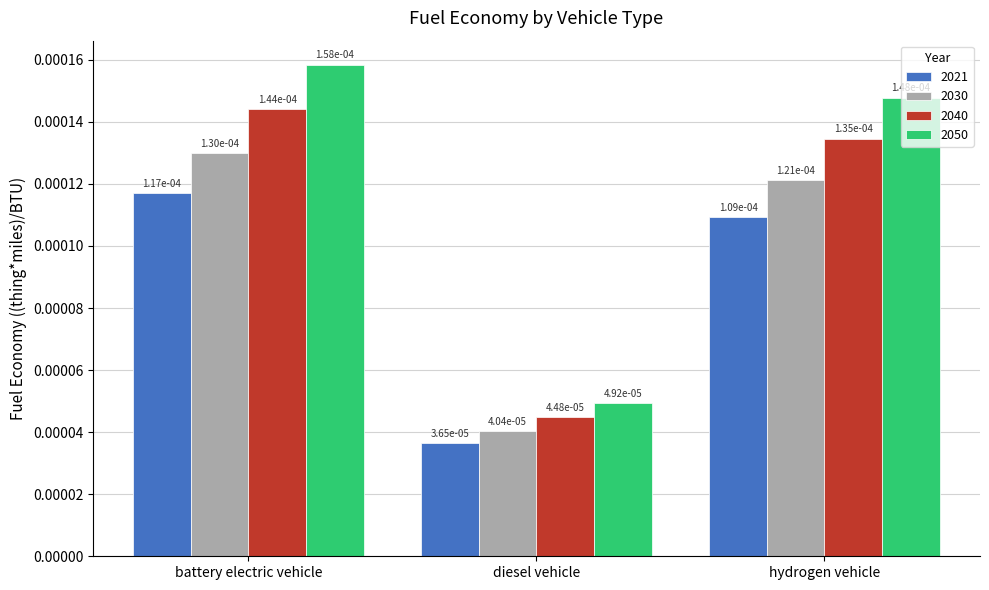

What is the label of the 3rd bar from the right?

battery electric vehicle